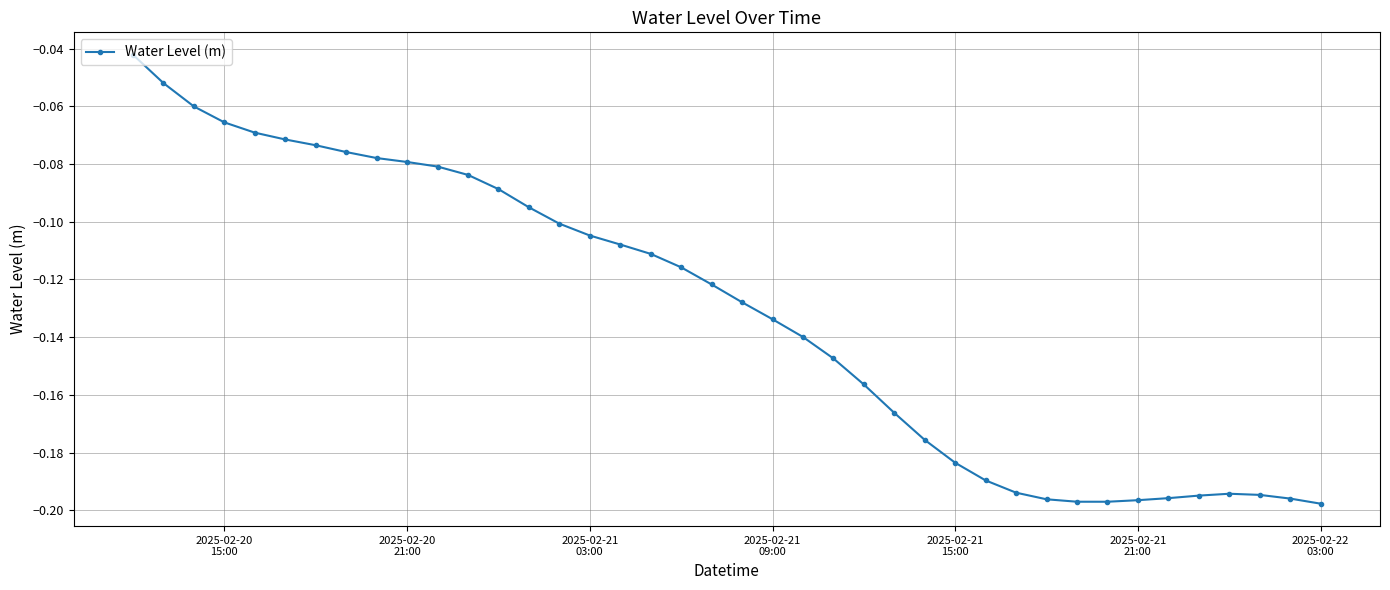

True or false: the data has more than 0 interior local peaks.

True